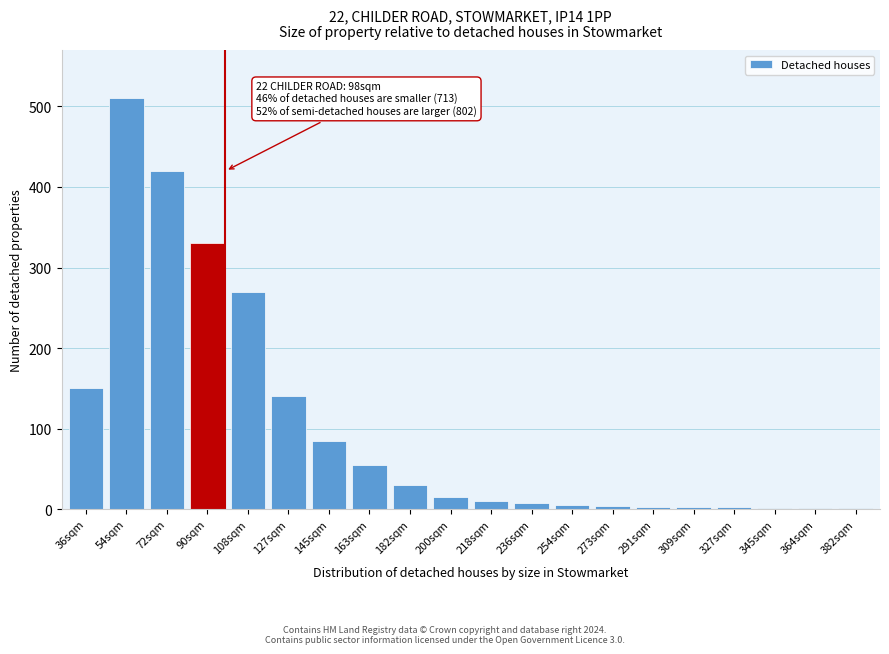

What is the change in value from 36sqm to 163sqm?

-95